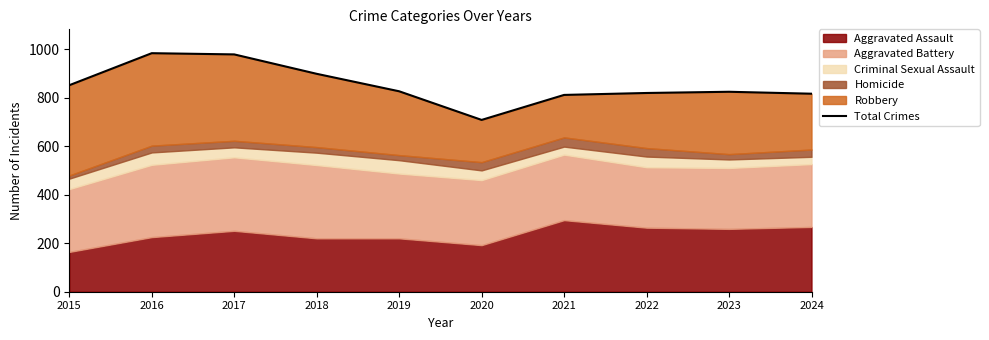

Is it true that the value at 2021 is 811?

True